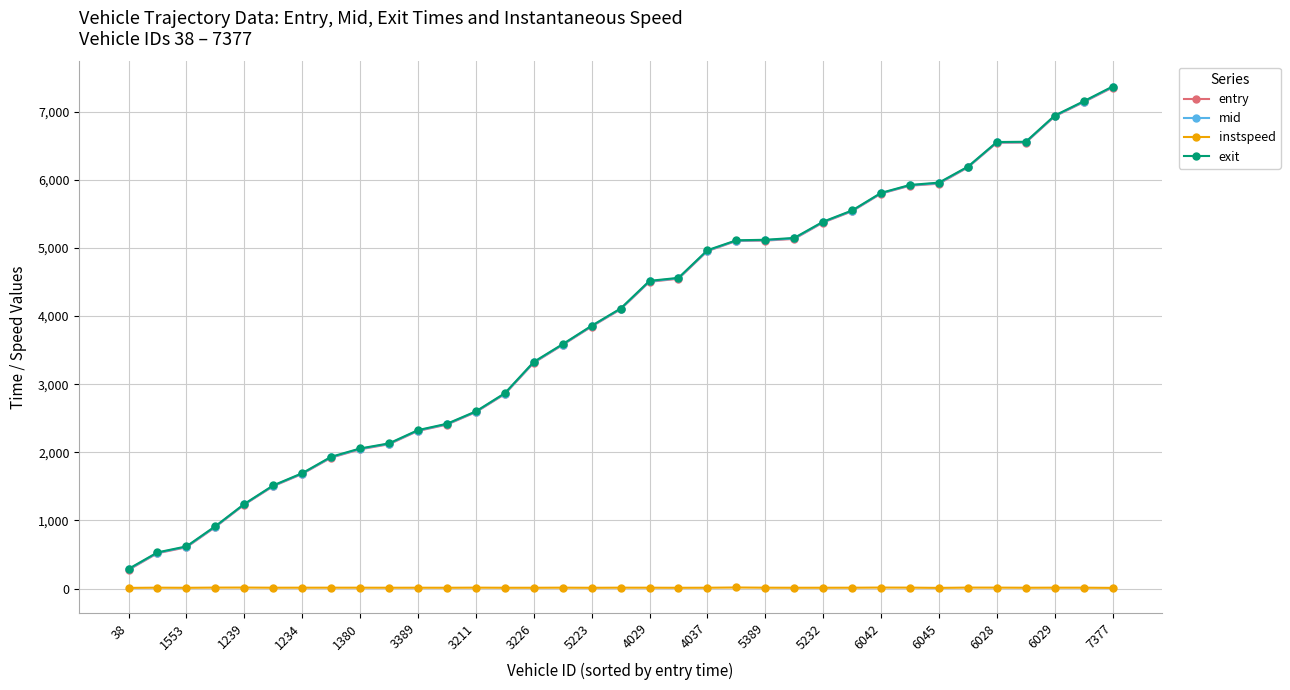

What is the value of the entry point at the 25th from the left?

5374.1